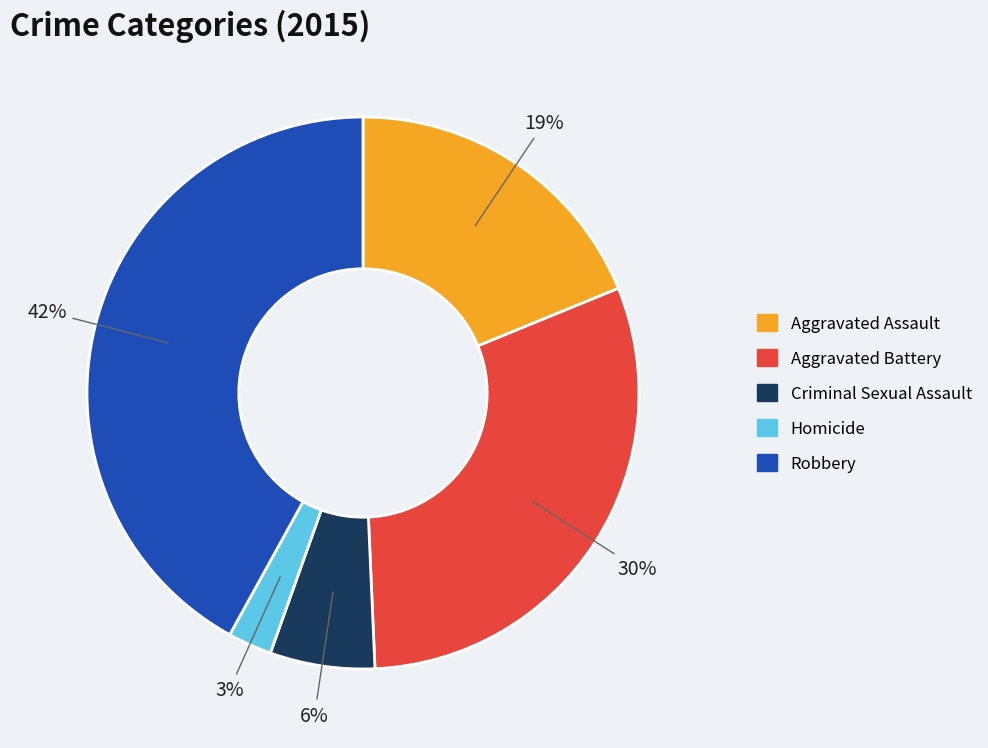

How many slices are in this pie chart?

5